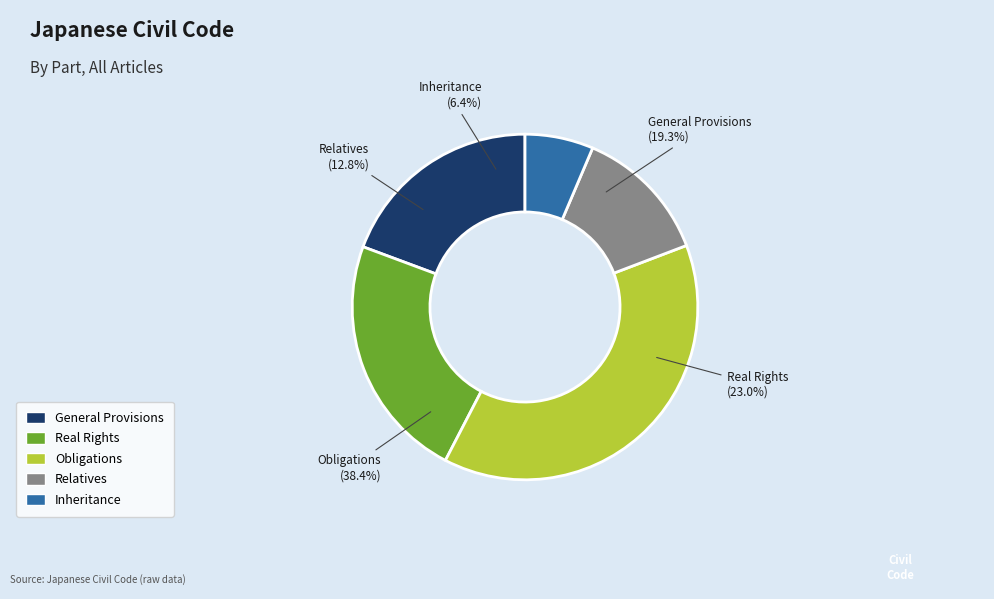

What is the ratio of the value at Inheritance to the value at Relatives?

0.5